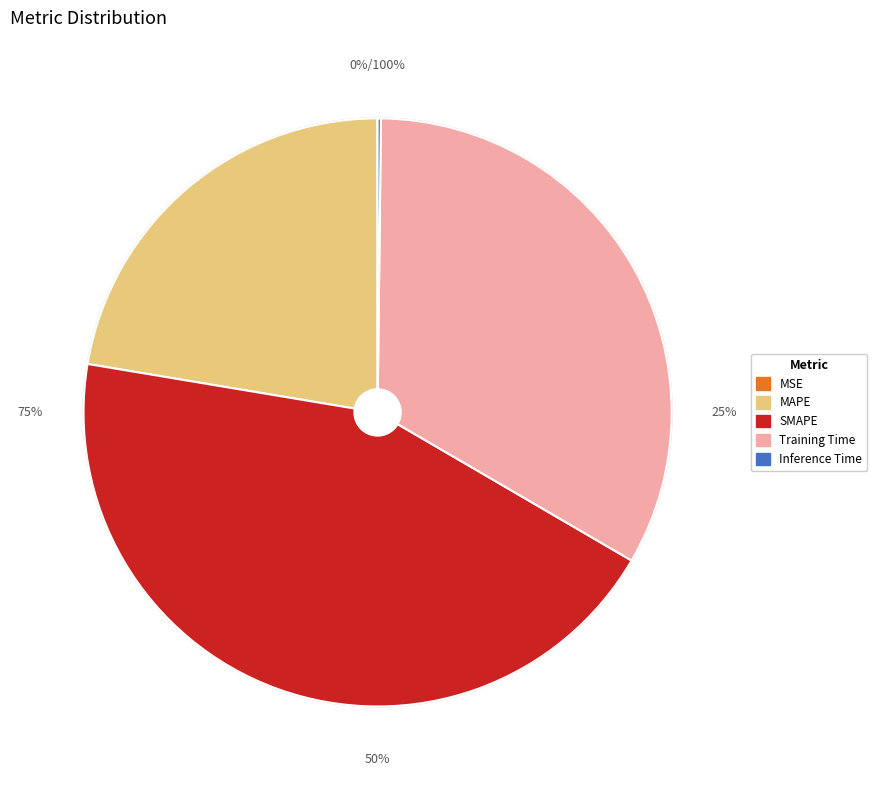

What percentage is the SMAPE slice, to the nearest percent?

44%